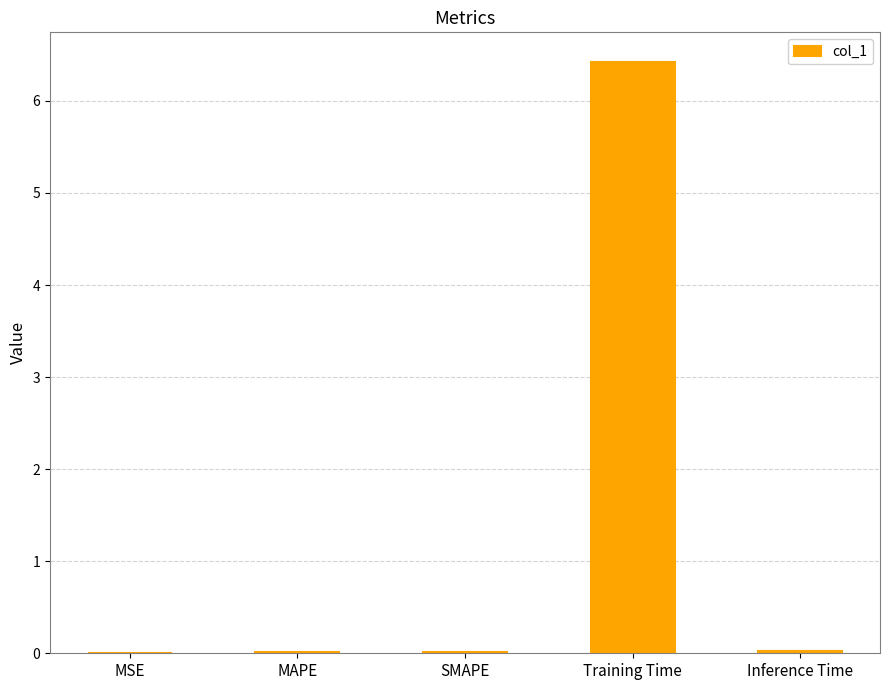

What is the sum of the values at Training Time and MSE?

6.4